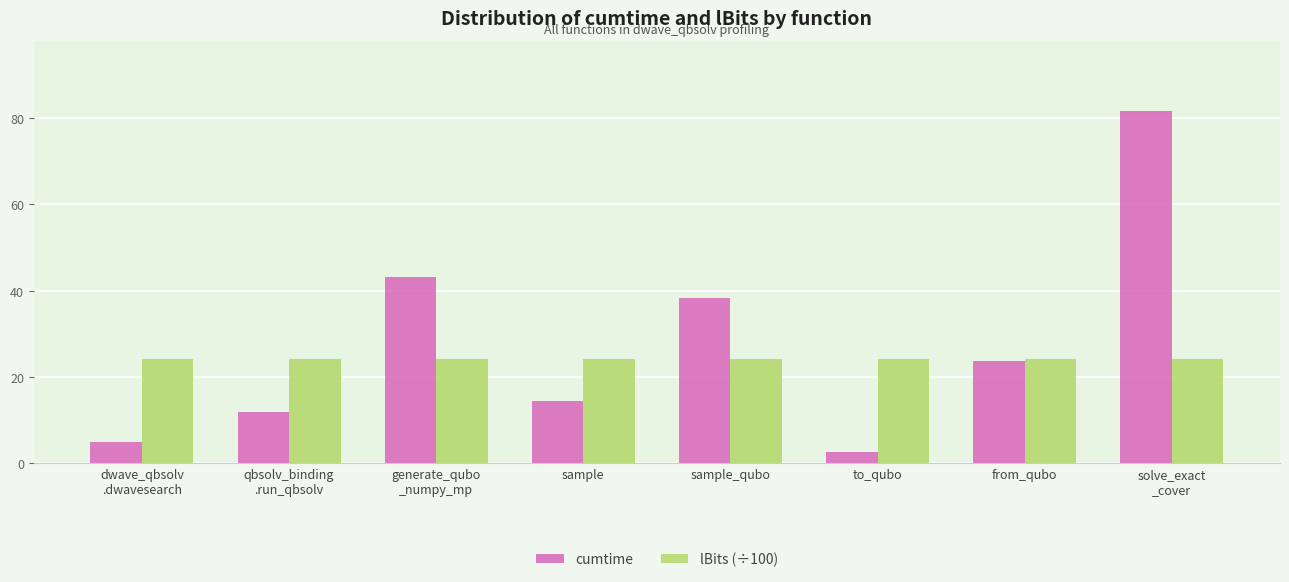

Are the bars grouped side by side (vs. stacked)?

Yes